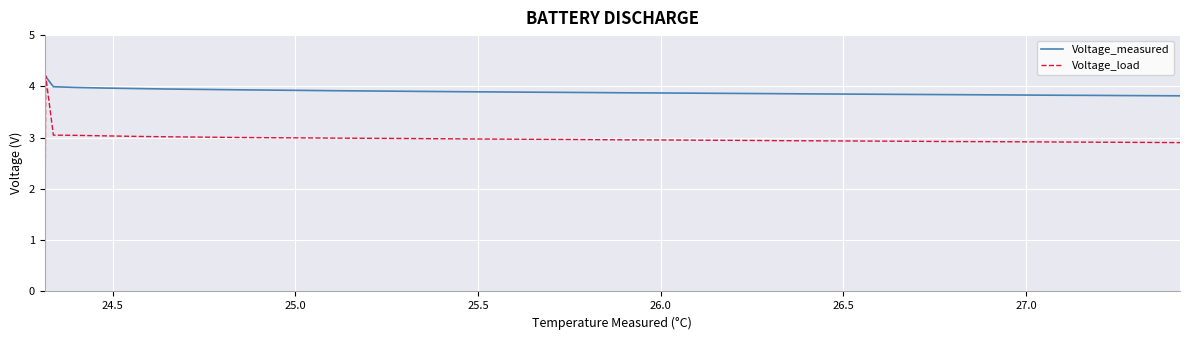

How many intersections are there between Voltage_measured and Voltage_load?

2